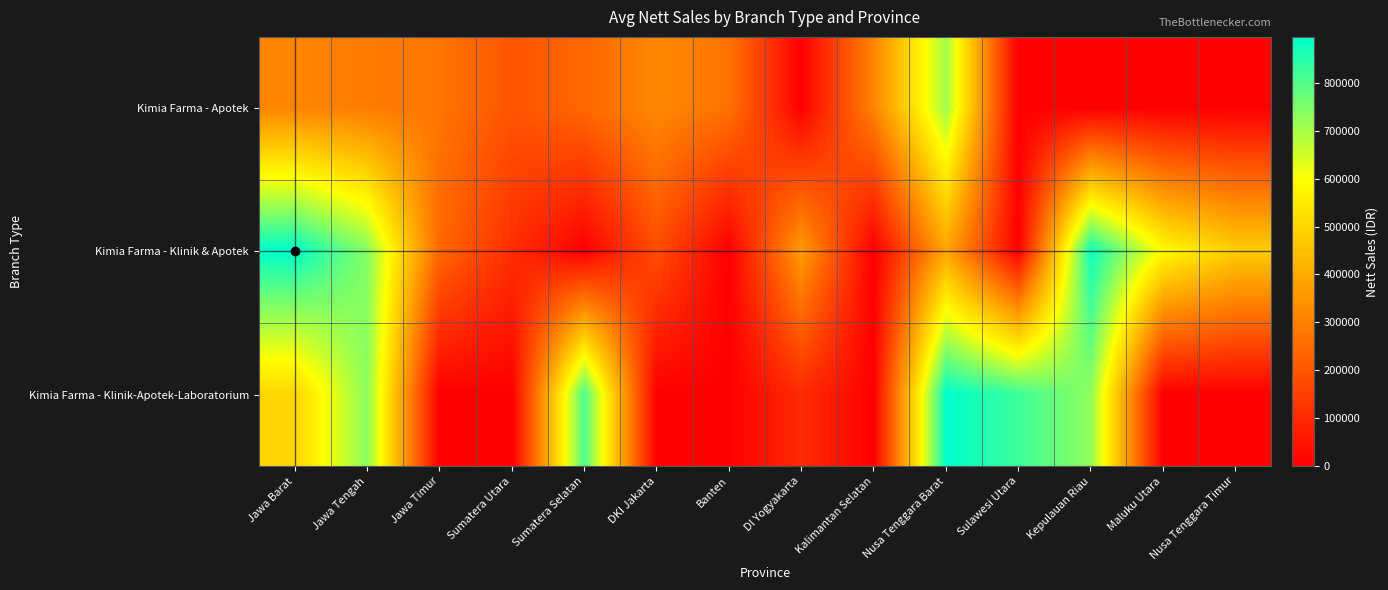

Reading right to left, extract all data points from this chart.

Kimia Farma - Apotek: Nusa Tenggara Timur=0.0	Maluku Utara=0.0	Kepulauan Riau=0.0	Sulawesi Utara=0.0	Nusa Tenggara Barat=706990.0	Kalimantan Selatan=311273.0	DI Yogyakarta=0.0	Banten=268796.7	DKI Jakarta=320100.5	Sumatera Selatan=243466.0	Sumatera Utara=198400.3	Jawa Timur=275600.8	Jawa Tengah=289300.2	Jawa Barat=312450.5
Kimia Farma - Klinik & Apotek: Nusa Tenggara Timur=479610.0	Maluku Utara=588690.0	Kepulauan Riau=877896.0	Sulawesi Utara=0.0	Nusa Tenggara Barat=387515.0	Kalimantan Selatan=0.0	DI Yogyakarta=365547.0	Banten=0.0	DKI Jakarta=182780.0	Sumatera Selatan=0.0	Sumatera Utara=109756.0	Jawa Timur=243466.0	Jawa Tengah=739728.0	Jawa Barat=895820.0
Kimia Farma - Klinik-Apotek-Laboratorium: Nusa Tenggara Timur=0.0	Maluku Utara=0.0	Kepulauan Riau=727890.0	Sulawesi Utara=823416.0	Nusa Tenggara Barat=895404.0	Kalimantan Selatan=0.0	DI Yogyakarta=101079.0	Banten=0.0	DKI Jakarta=0.0	Sumatera Selatan=806472.0	Sumatera Utara=0.0	Jawa Timur=0.0	Jawa Tengah=732738.0	Jawa Barat=502939.0